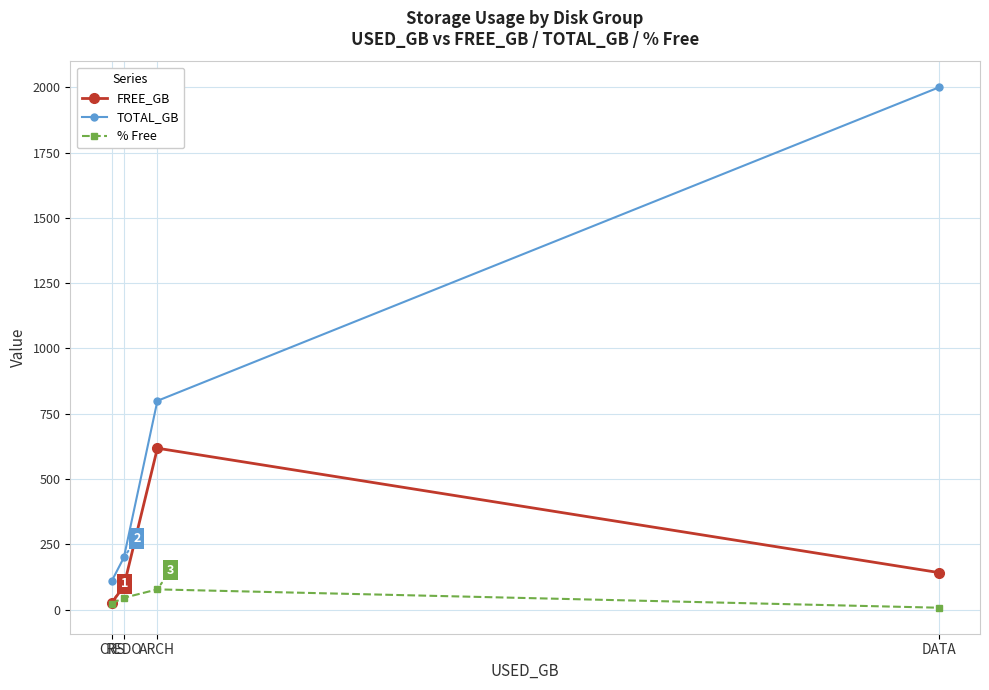

What is the difference between the % Free values at REDO and CRS?

21.9